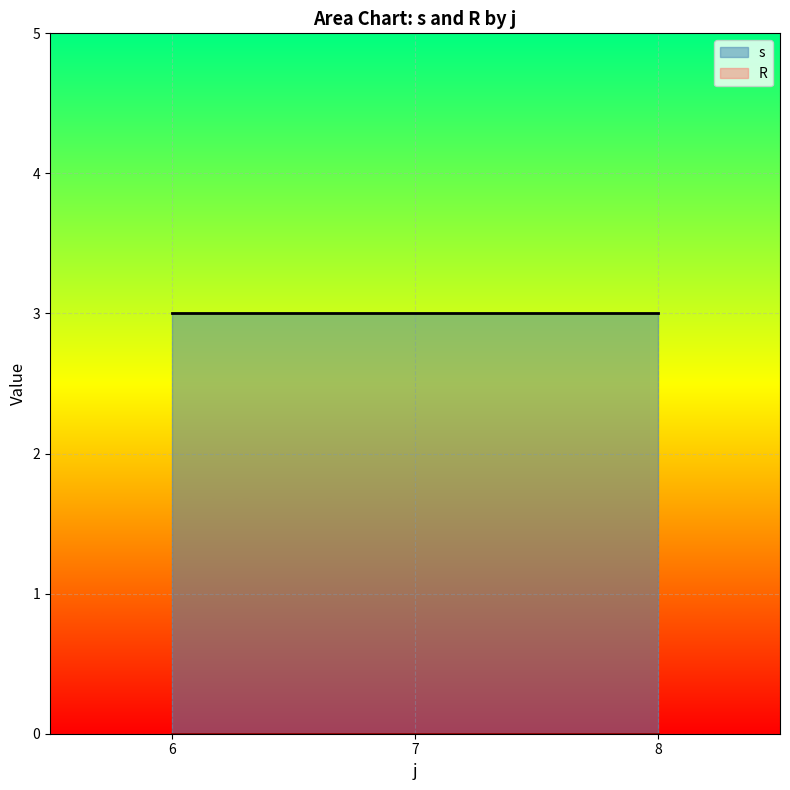

Where is s nearest to the value 3?

6